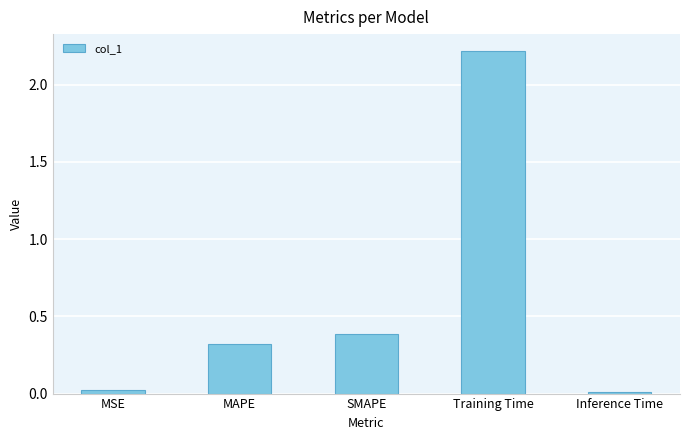

What is the maximum value shown in the chart?

2.2